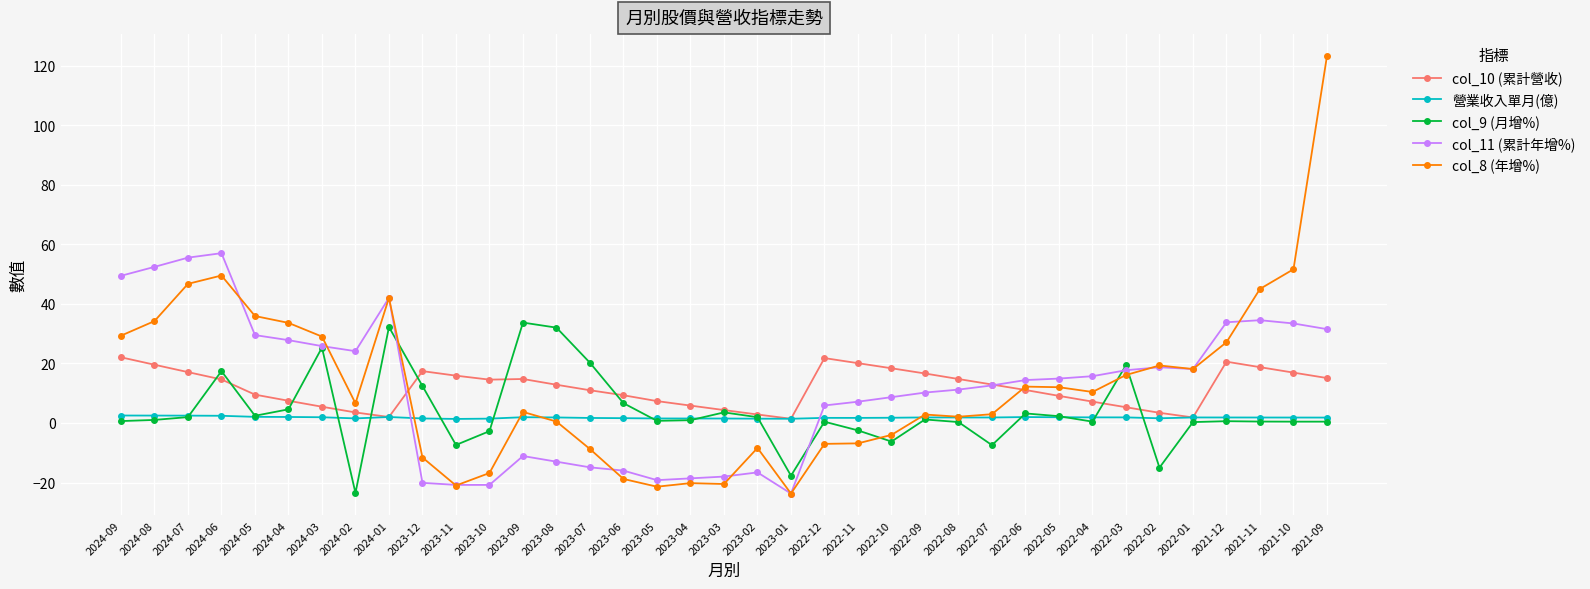

Which series has the widest spread of values?

col_8 (年增%)